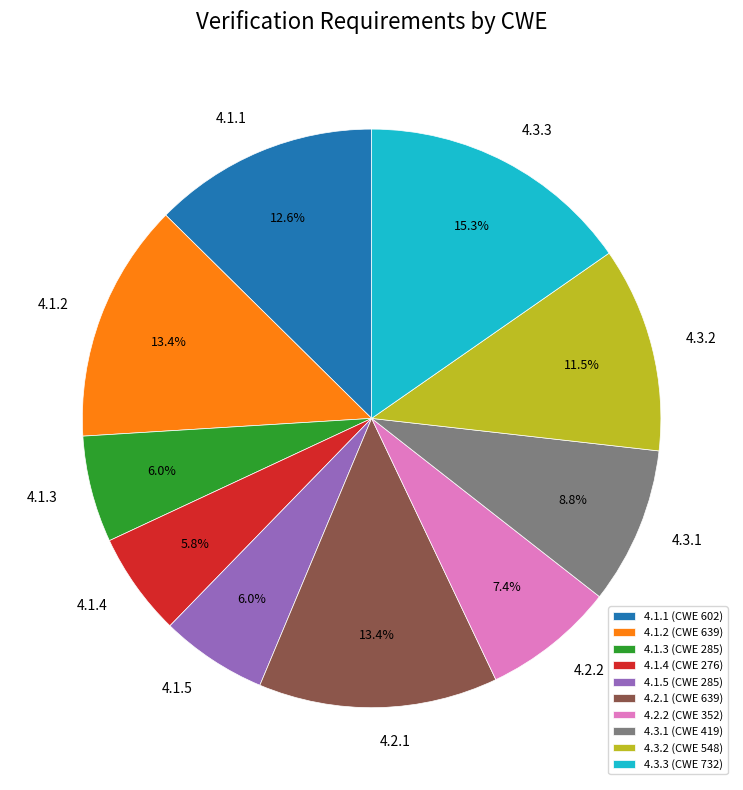

Count the number of slices in the pie.

10